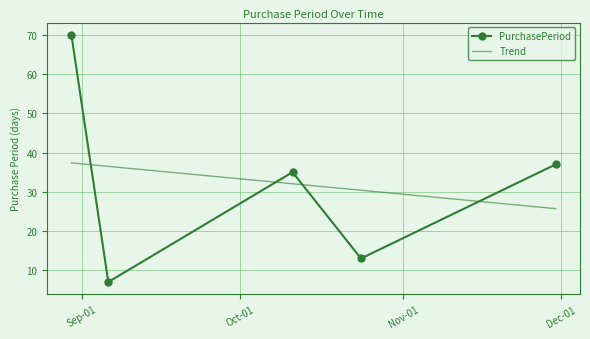

Reading left to right, transcribe all the data shown in this chart.

PurchasePeriod: 70.0	7.0	35.0	13.0	37.0
Trend: 37.4	36.5	32.0	30.4	25.7